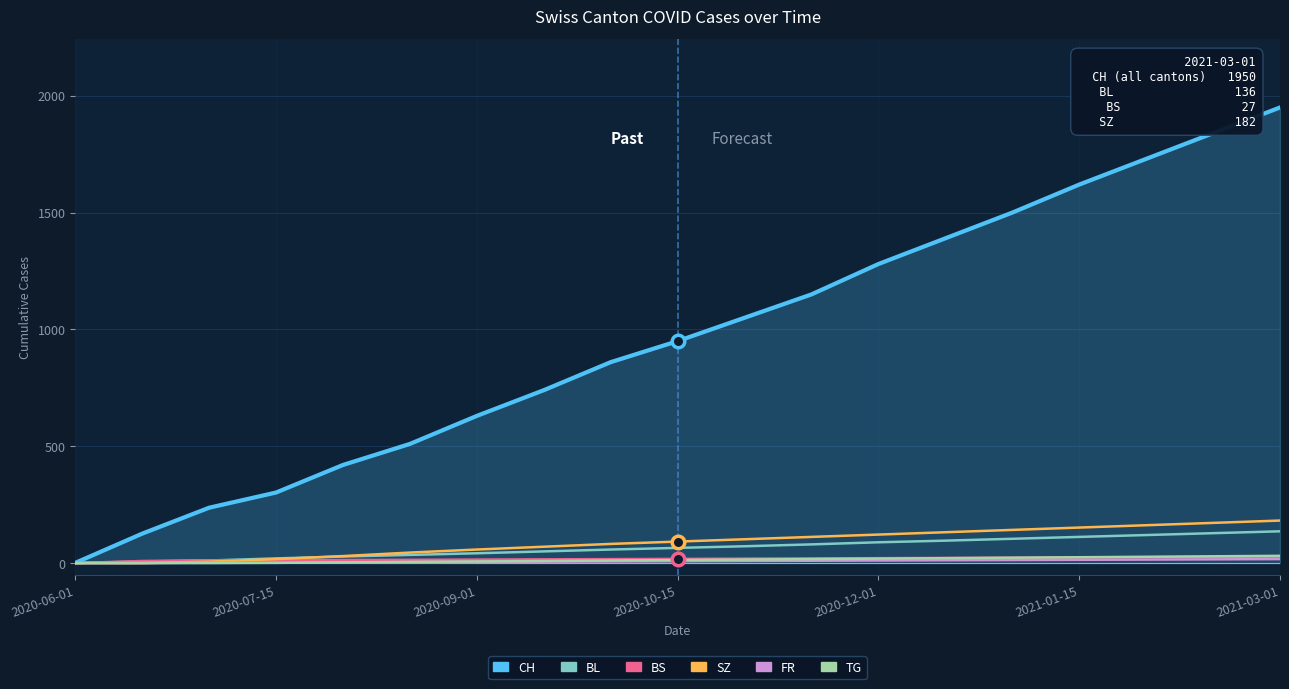

Which series has the largest total across all categories?

CH